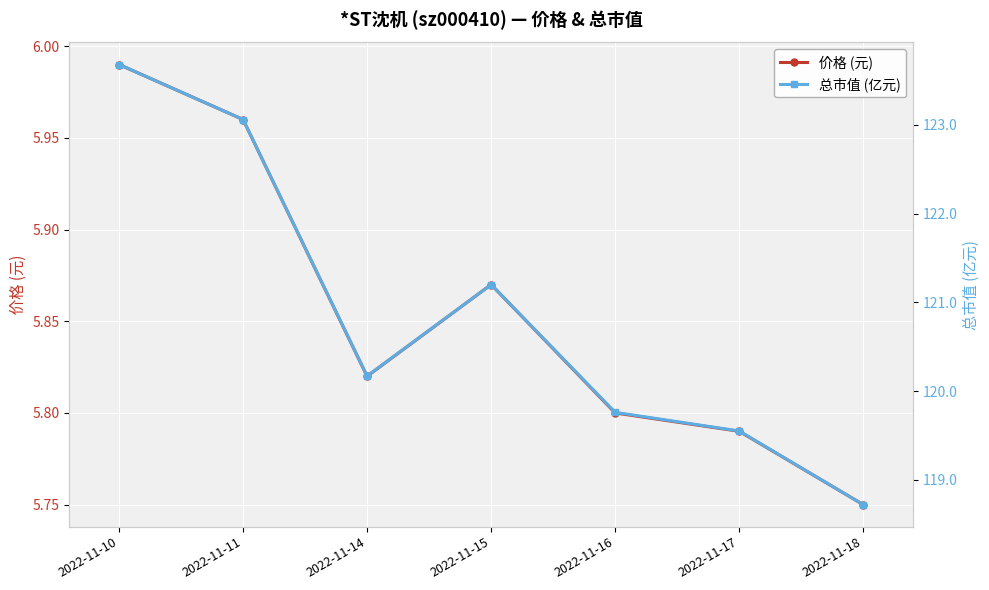

The 价格 (元) series shows 6.0 at 2022-11-11. True or false?

True